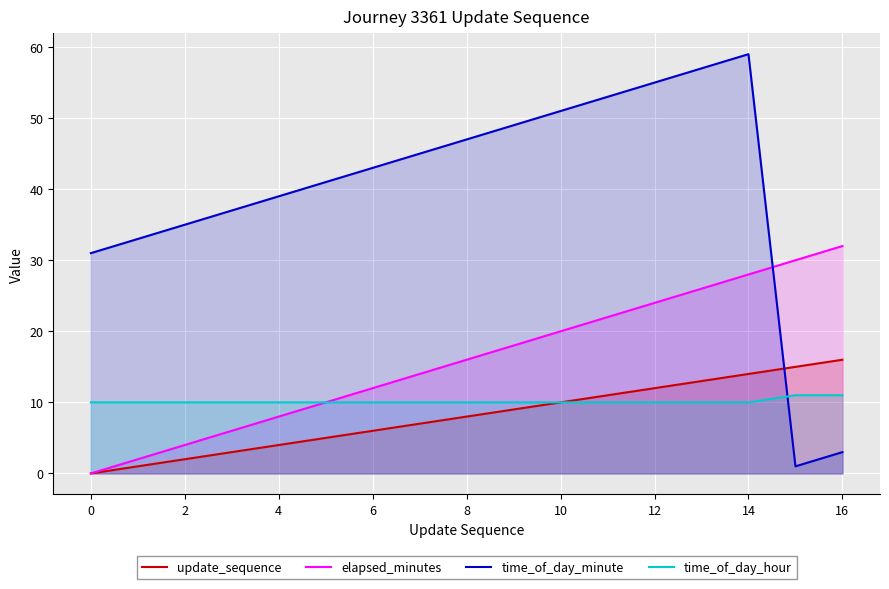

What is the difference between the highest and lowest values at 11?

43